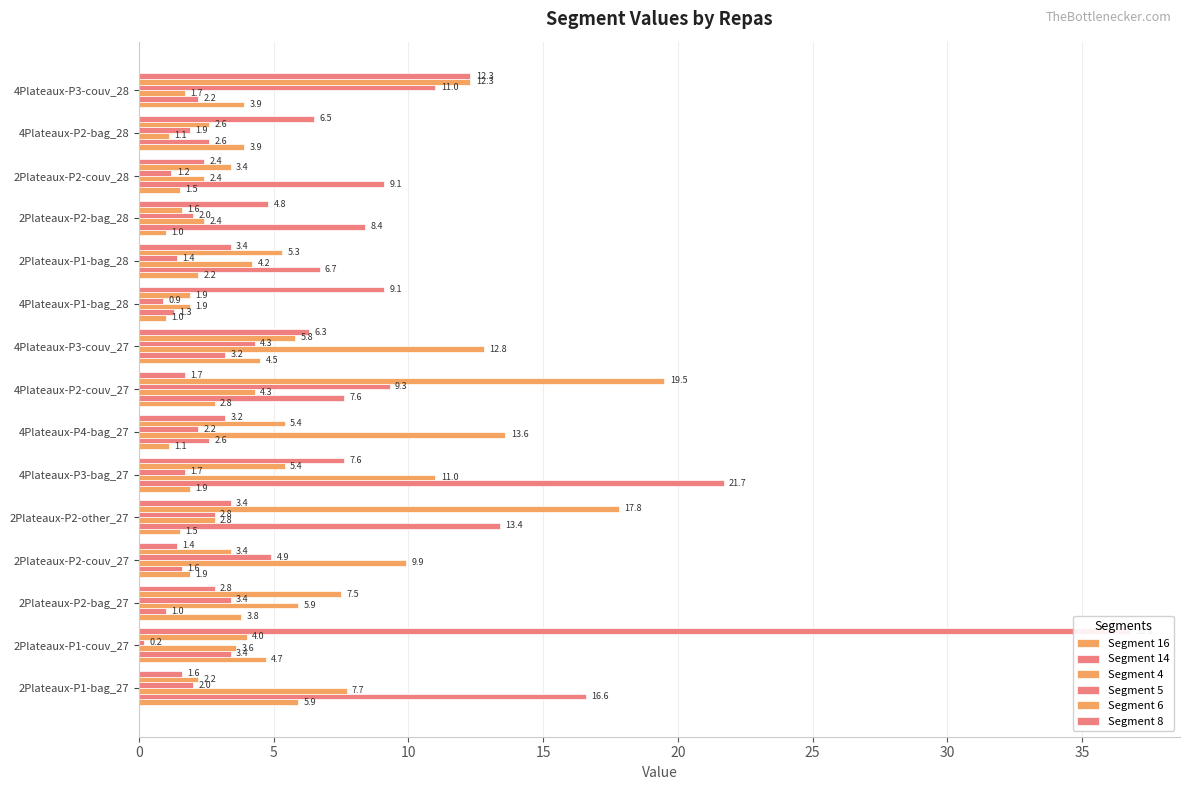

What is the minimum value shown in the chart?

0.2